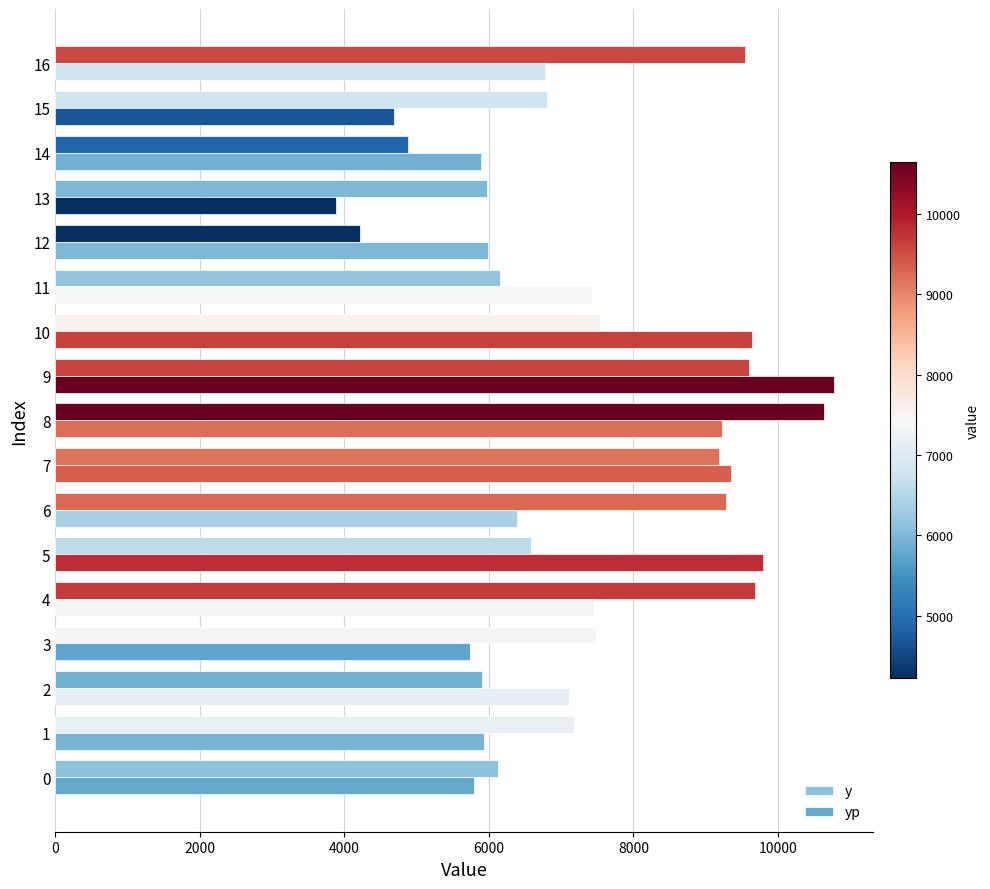

Read the yp value at 8.

9228.5